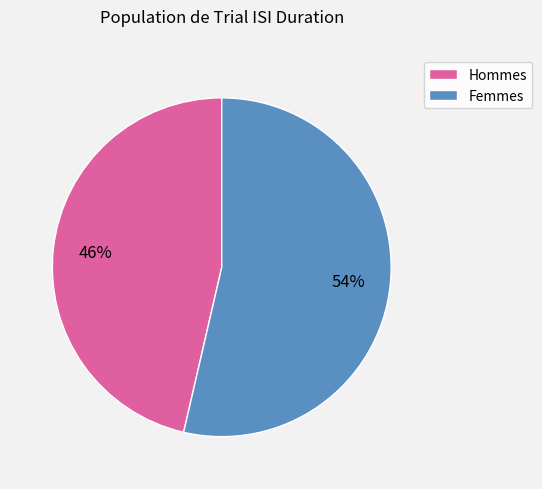

Is there any slice that represents more than half of the pie?

Yes